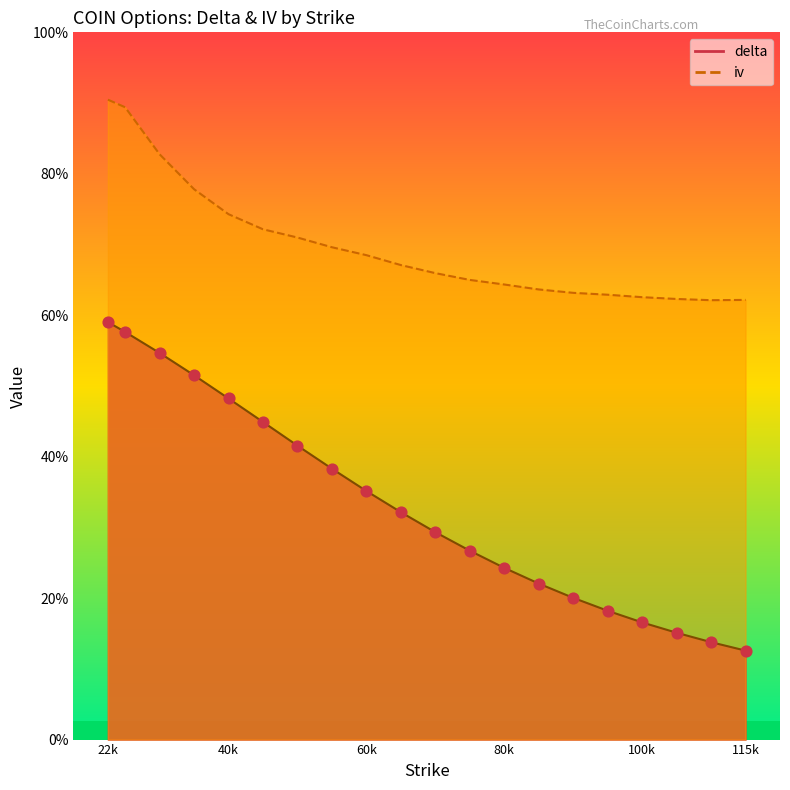

At how many categories does at least one series exceed 0?

20